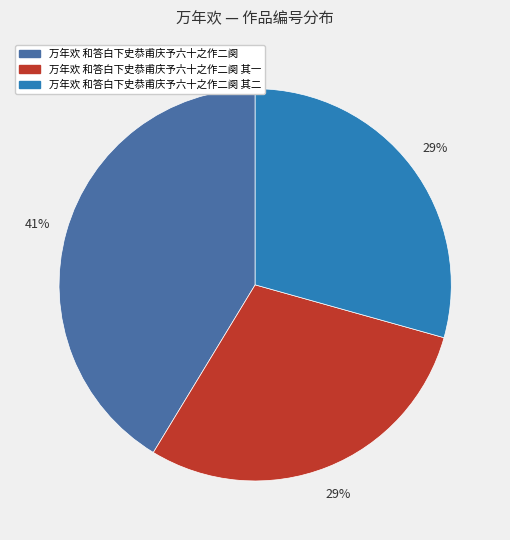

To the nearest percent, what is the average slice percentage?

33%